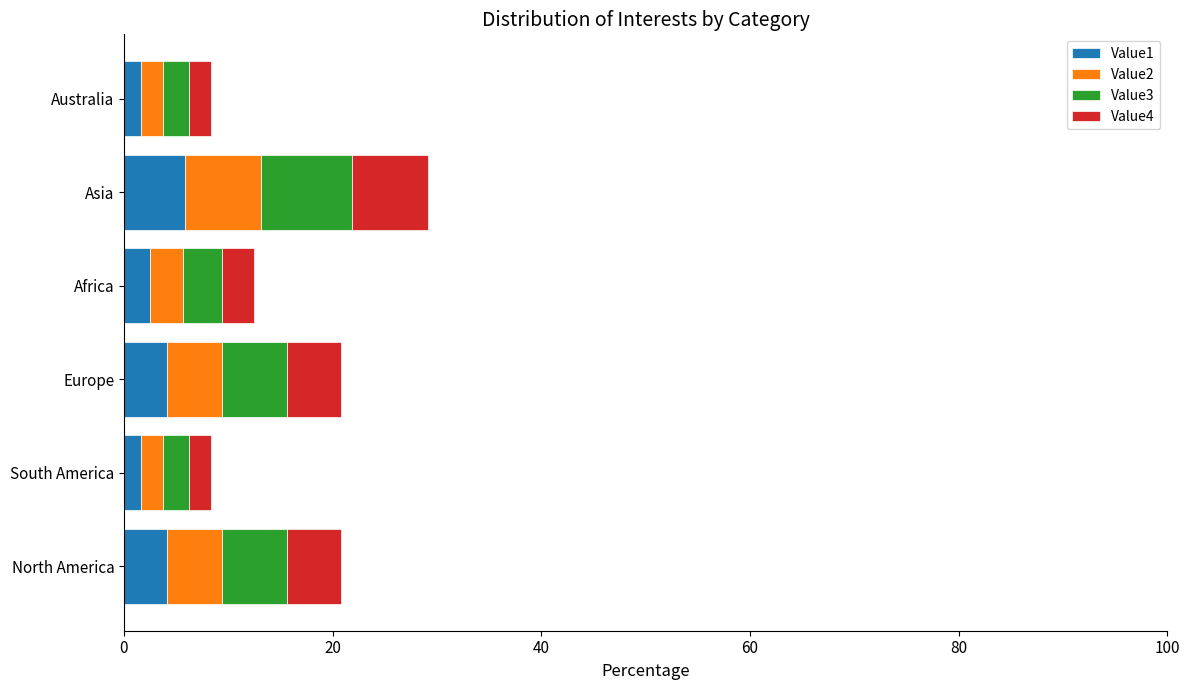

How many categories are shown in the chart?

6